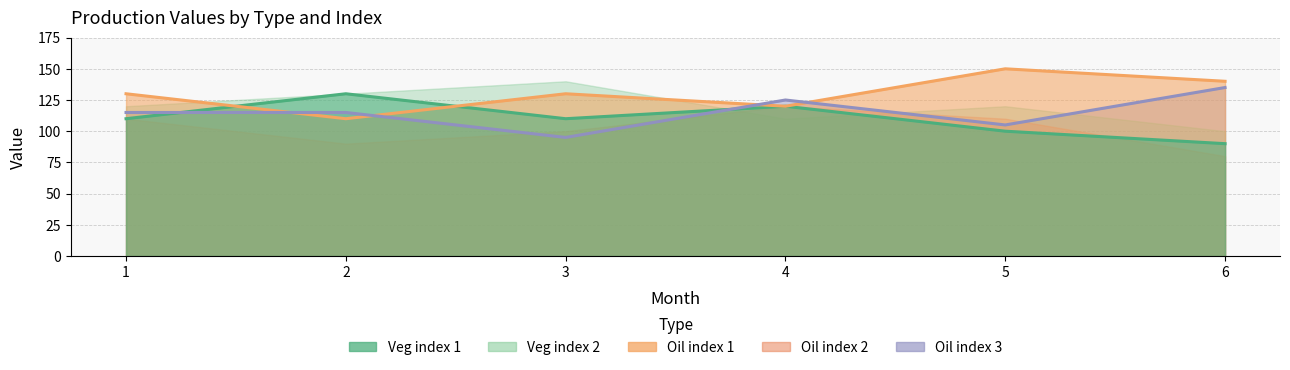

Between 3 and 1, which is larger?

3